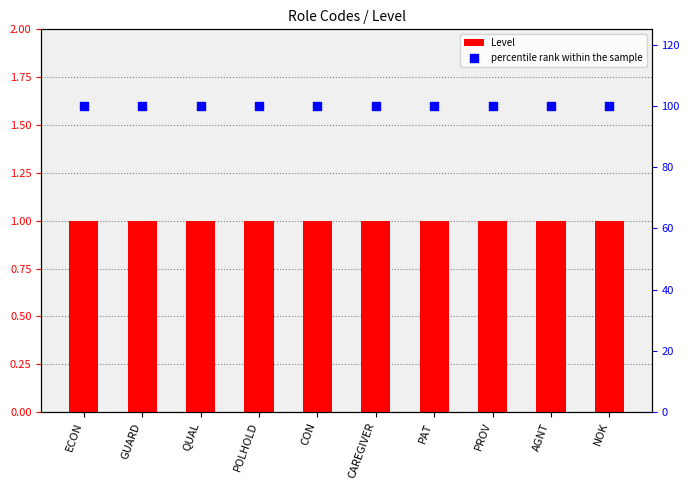

What is the total value across all series at ECON?

101